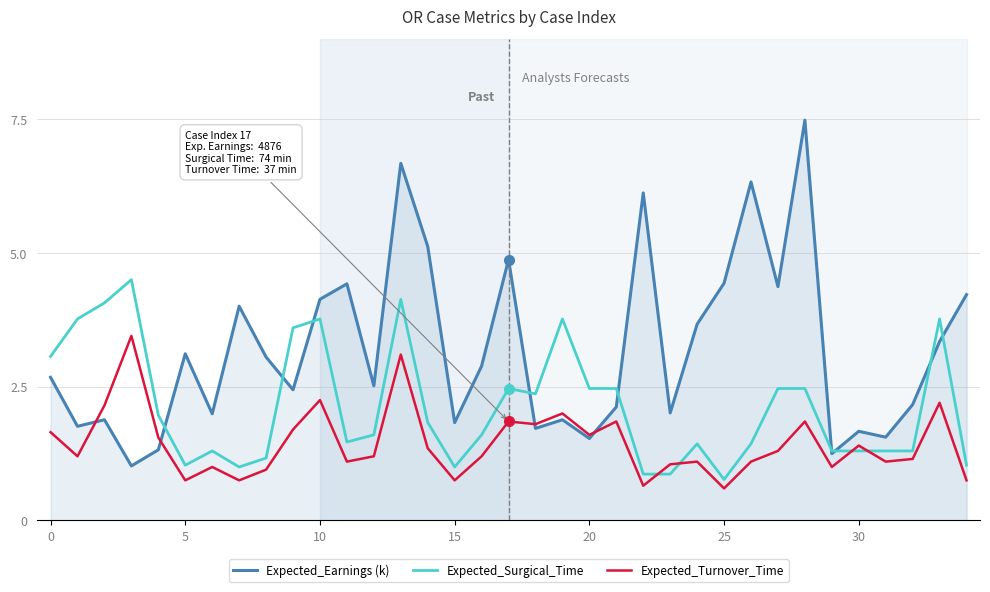

Which series has the widest spread of values?

Expected_Earnings (k)